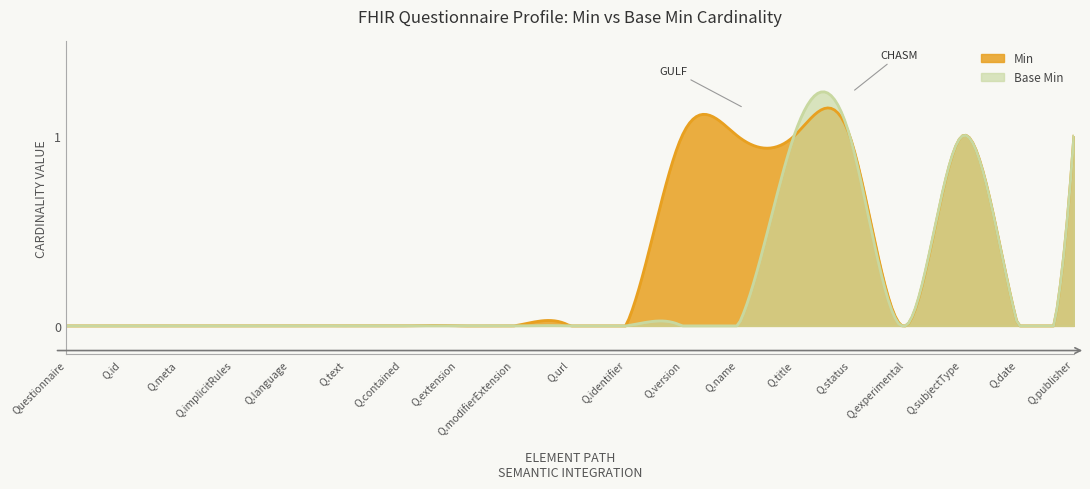

Between Questionnaire.contained and Questionnaire.version, which series saw the biggest shift?

Min